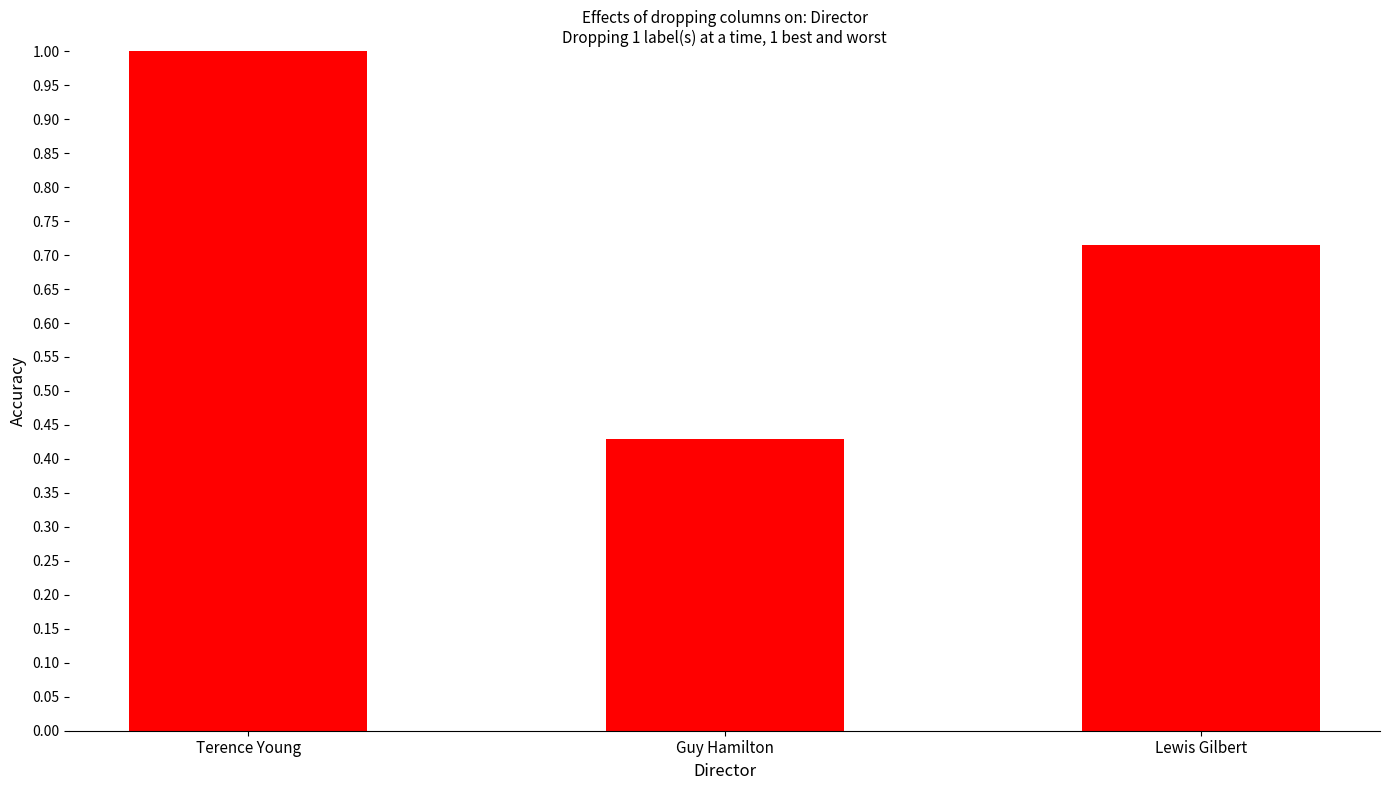

What is the maximum value shown in the chart?

1.0